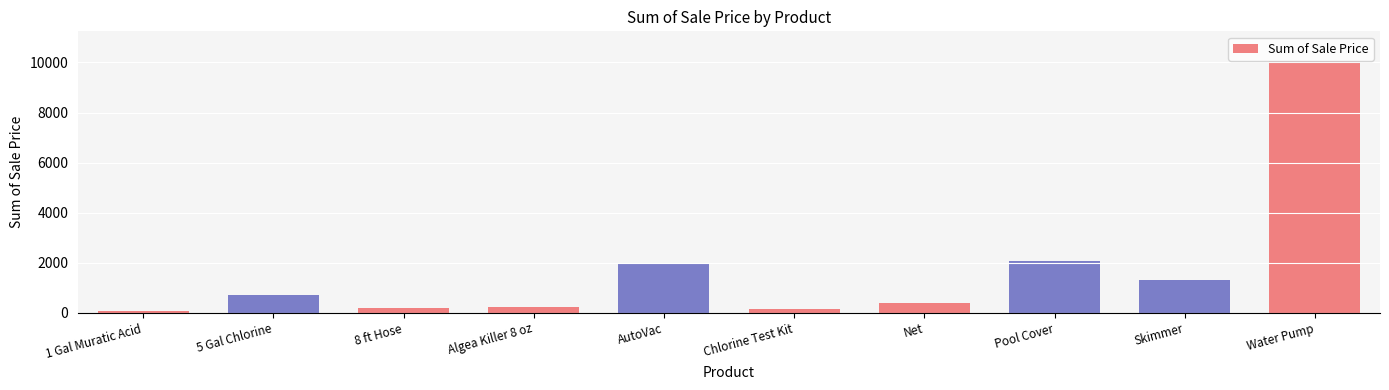

Between 1 Gal Muratic Acid and AutoVac, which is larger?

AutoVac